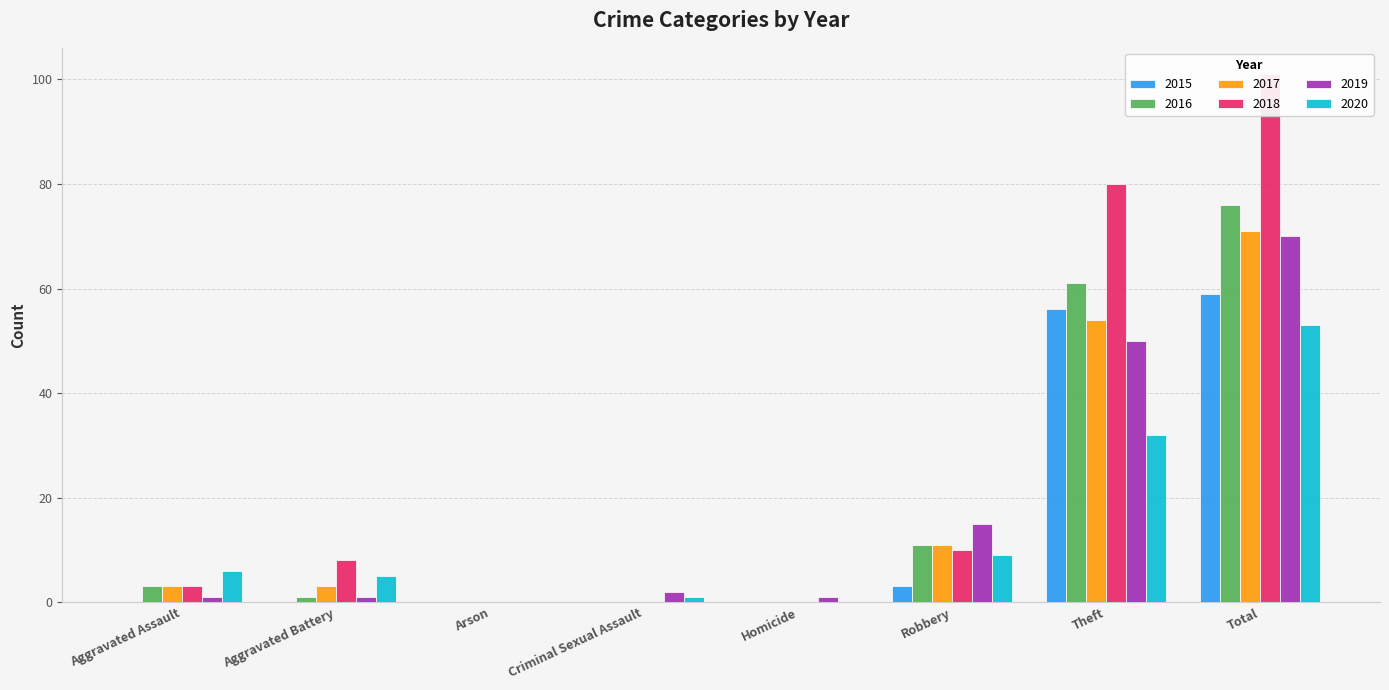

Between Aggravated Battery and Homicide, which series saw the biggest shift?

2018